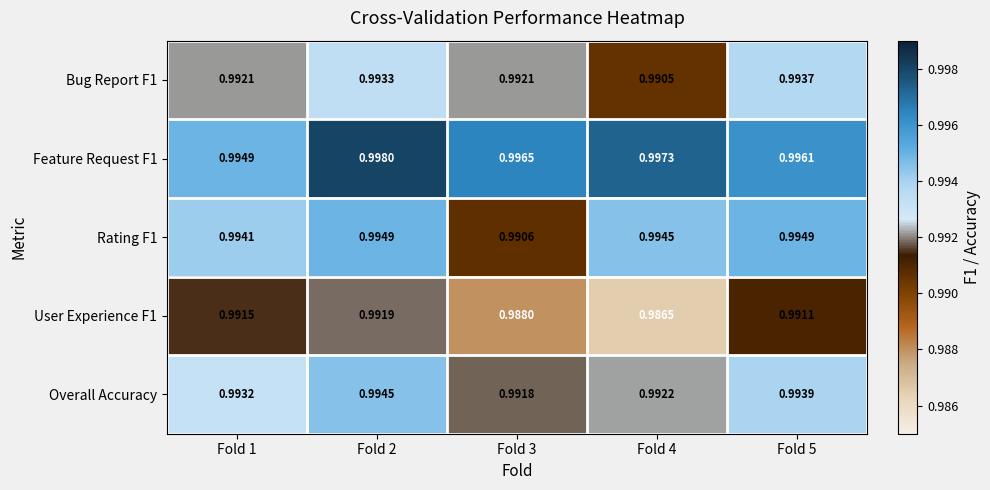

At how many categories does at least one series exceed 0?

5